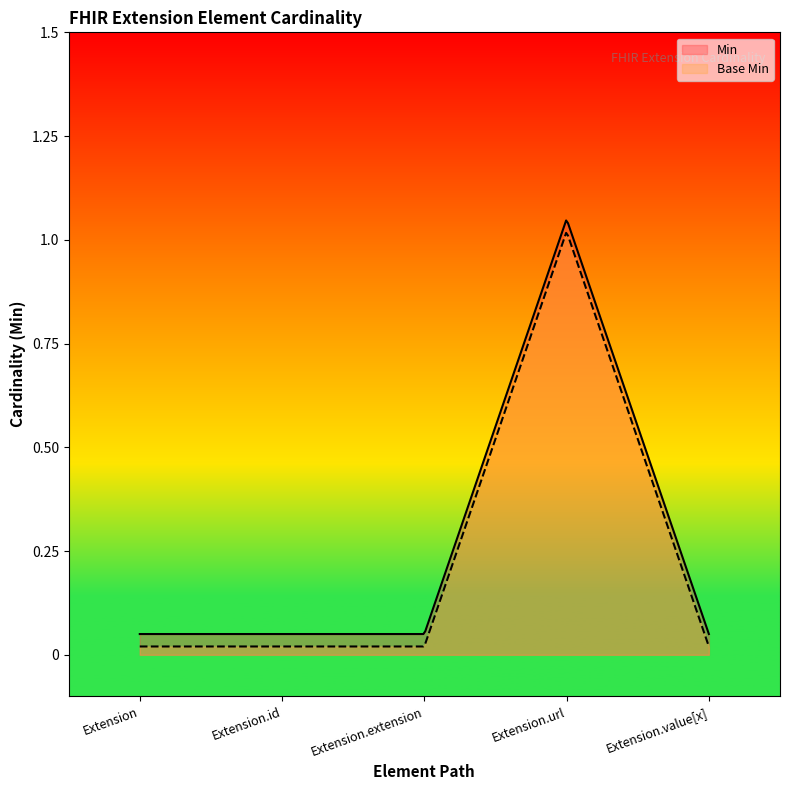

Reading left to right, transcribe all the data shown in this chart.

Min: 0	0	0	1	0
Base Min: 0	0	0	1	0